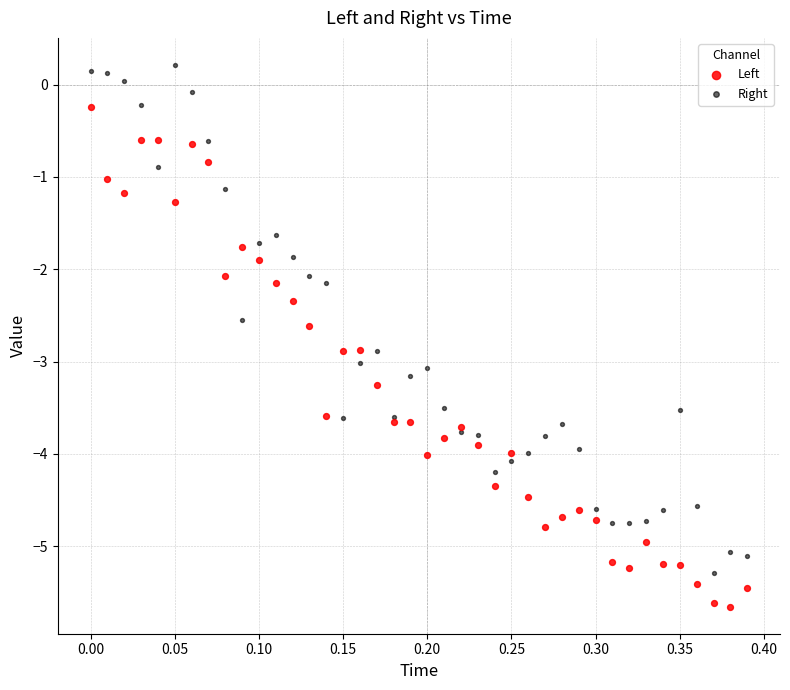

Which series reaches the minimum Y coordinate?

Left